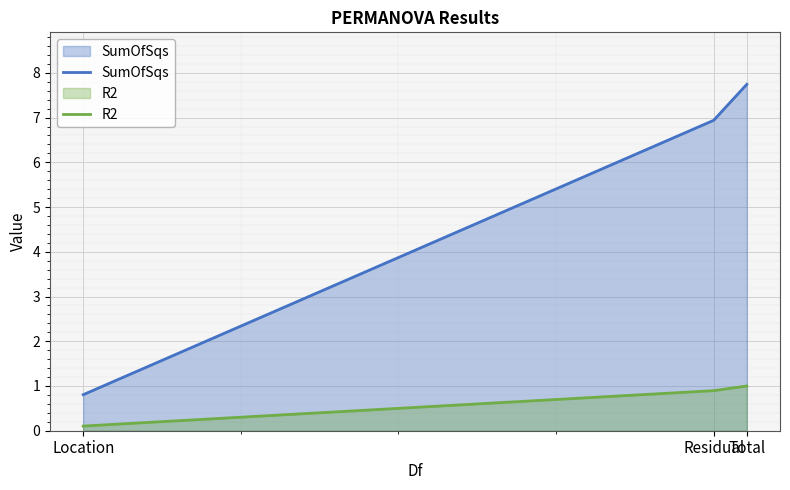

What is the sum of all R2 values?

2.0